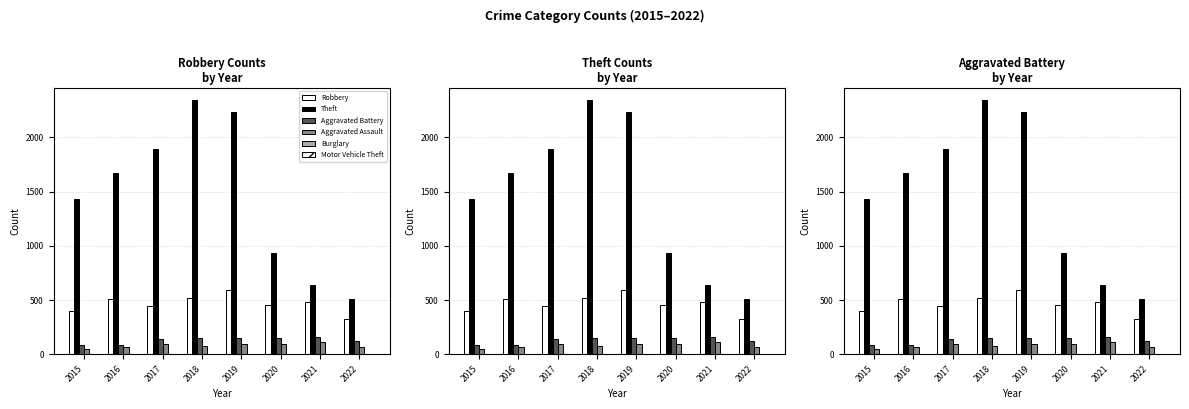

At which label is Burglary closest to 1?

2019